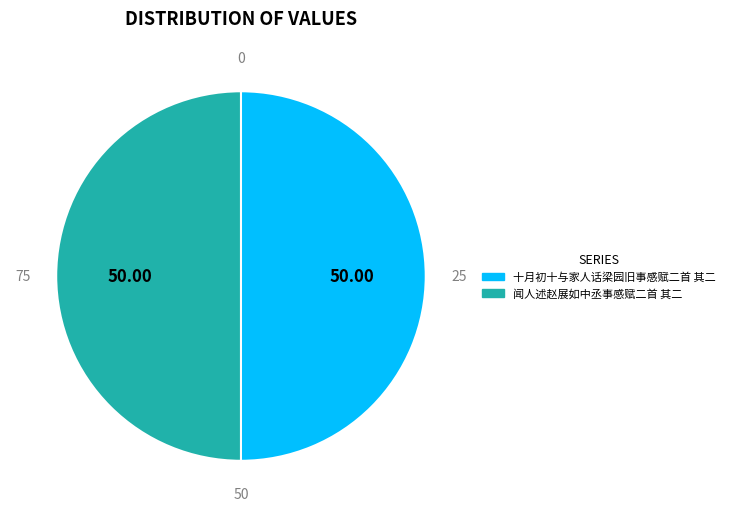

The 十月初十与家人话梁园旧事感赋二首 其二 slice represents 35% of the pie. True or false?

False